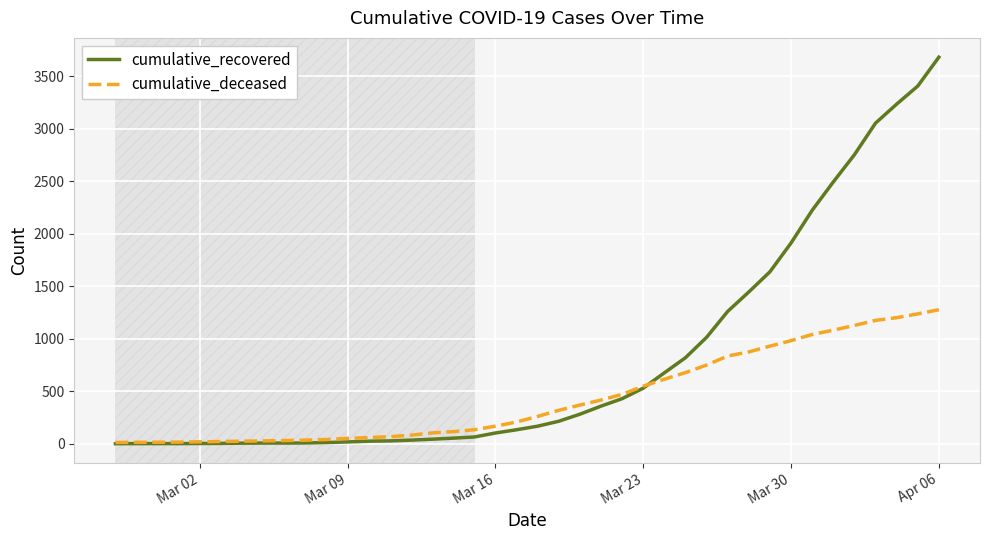

List the series in order of their peak value, highest first.

cumulative_recovered, cumulative_deceased